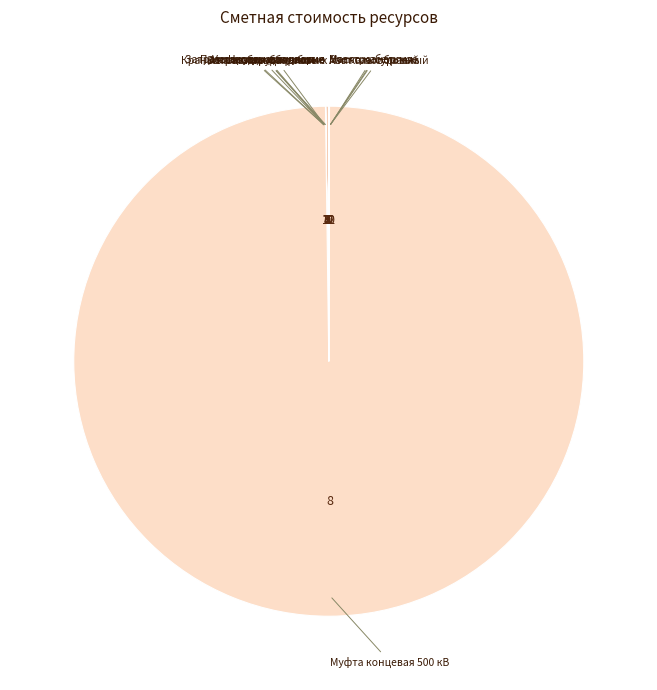

Rank the categories by value from highest to lowest.

Муфта концевая 500 кВ, Затраты труда рабочих, Электроэнергия, Миткаль суровый, Масло кабельное, Азот газообразный, Затраты труда машинистов, Краны на автомобильном ходу, Автомобили бортовые, Насосы вакуумные, Прессы гидравлические, Установки для сварки